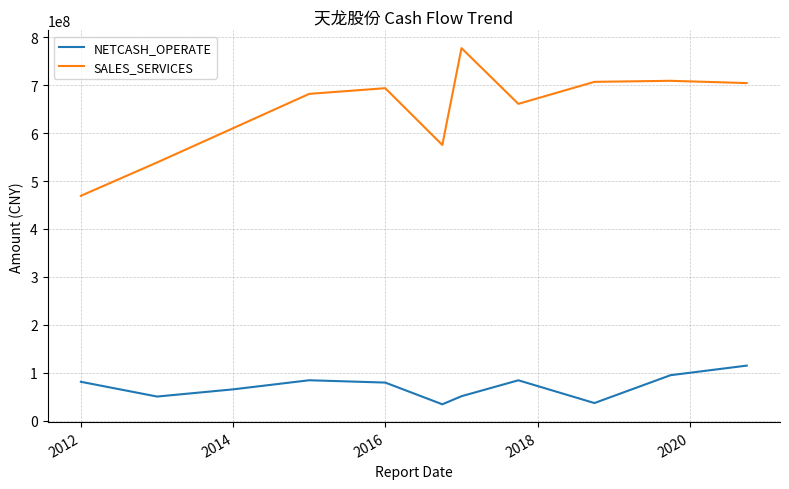

Which series has the largest range (max minus min)?

SALES_SERVICES